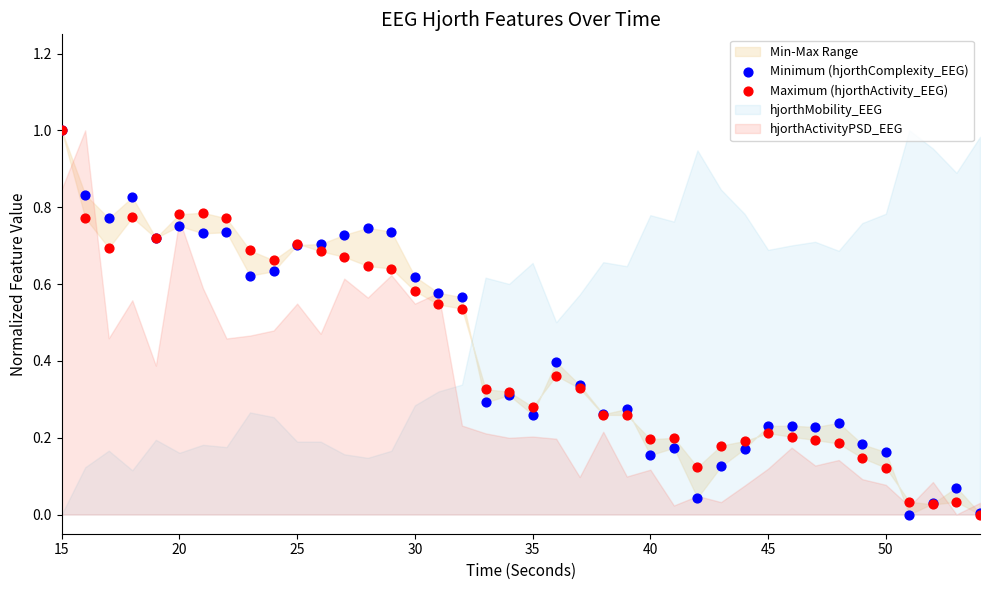

Which series reaches the maximum Y coordinate?

Minimum (hjorthComplexity_EEG)